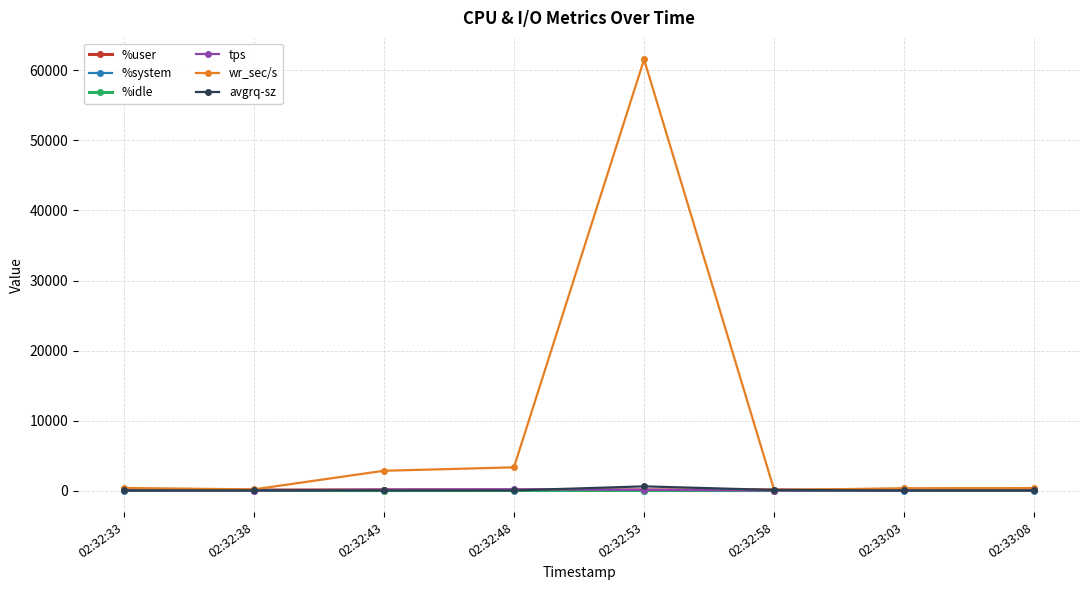

How many data points in %user are less than 83?

4